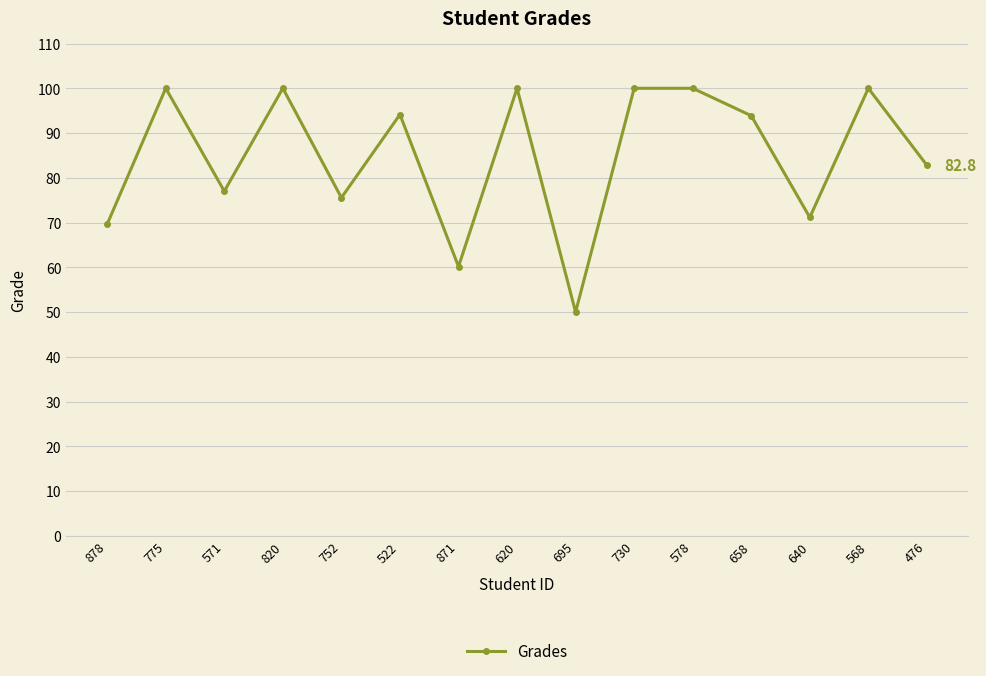

What is the value of the 8th point from the left?

100.0